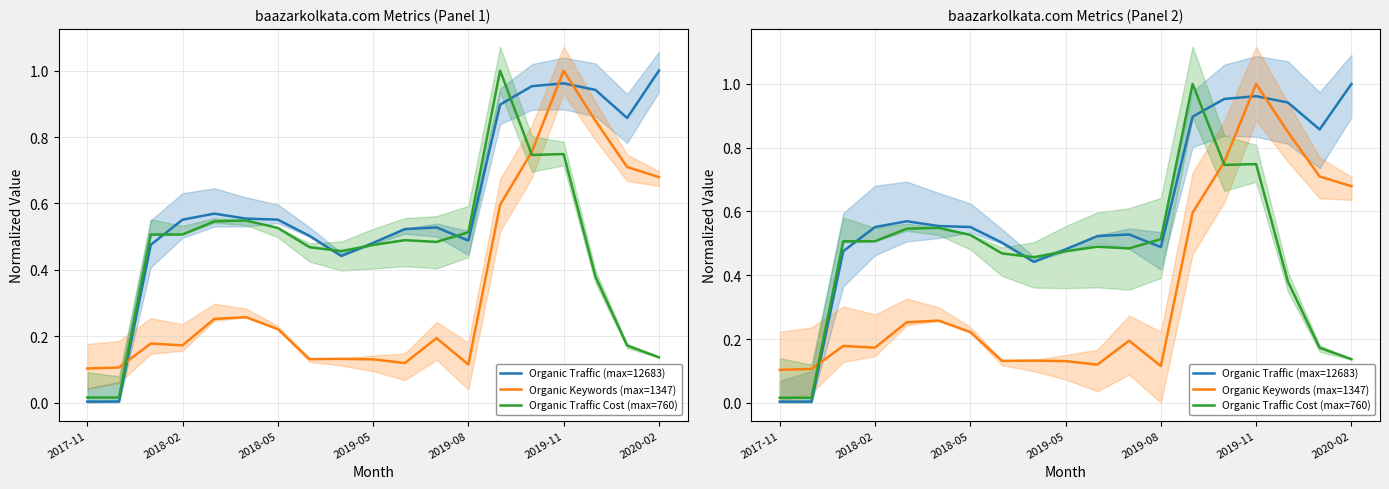

Reading right to left, what are all the values shown in this chart?

Organic Traffic (max=12683): 1.0	0.9	0.9	1.0	1.0	0.9	0.5	0.5	0.5	0.5	0.4	0.5	0.6	0.6	0.6	0.6	0.5	0.0	0.0
Organic Keywords (max=1347): 0.7	0.7	0.8	1.0	0.8	0.6	0.1	0.2	0.1	0.1	0.1	0.1	0.2	0.3	0.3	0.2	0.2	0.1	0.1
Organic Traffic Cost (max=760): 0.1	0.2	0.4	0.7	0.7	1.0	0.5	0.5	0.5	0.5	0.5	0.5	0.5	0.5	0.5	0.5	0.5	0.0	0.0